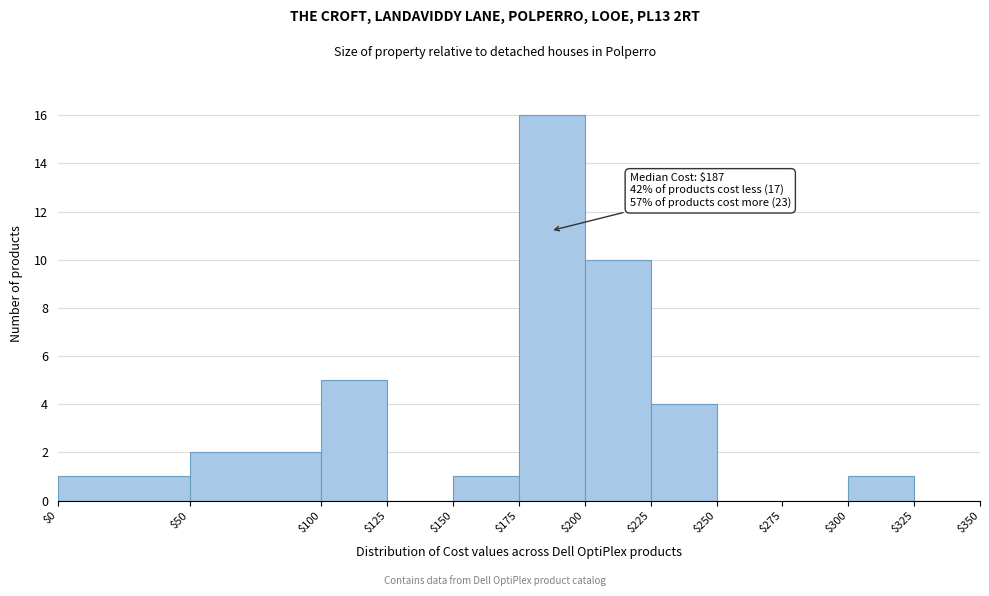

Which range on the x-axis has the tallest bar?

$175 to $200